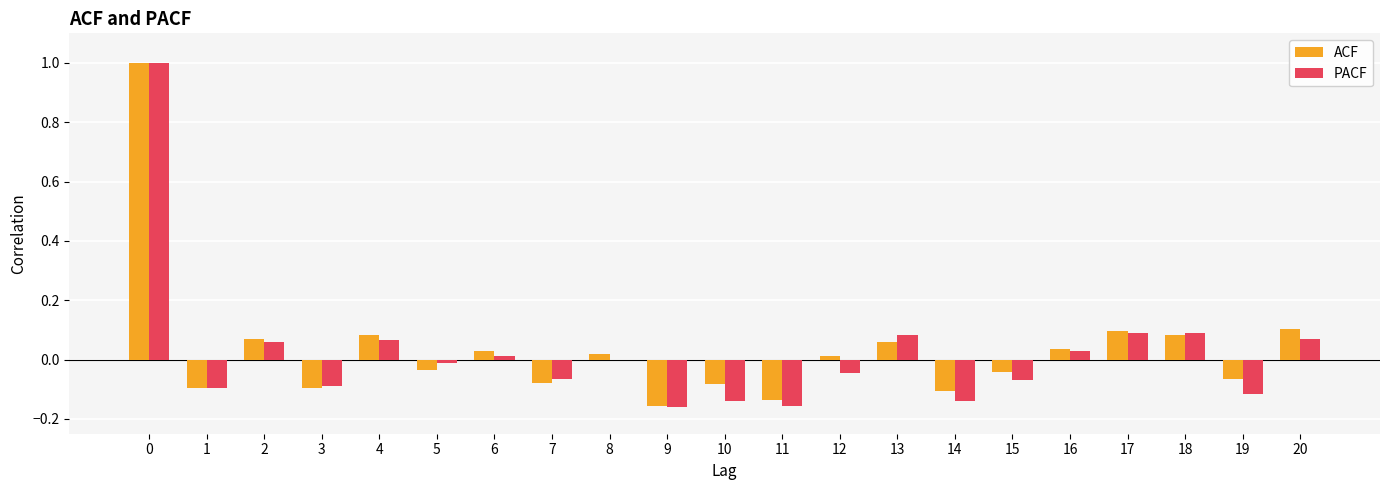

Is the value of PACF at 3 greater than the value of ACF at 16?

No